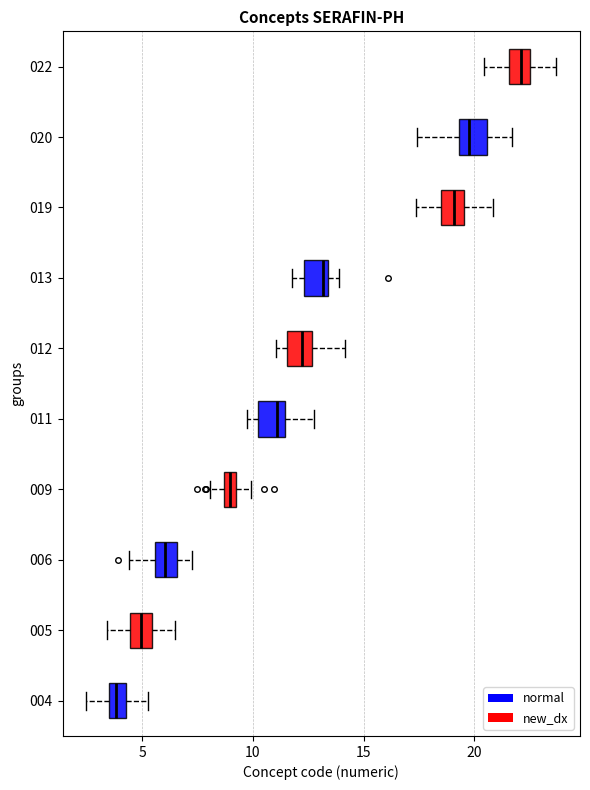

Where does the right whisker of the box at y = 006 end on the x-axis? The values are not printed on the chart, so give them approximately, as read against the axis.

7.5